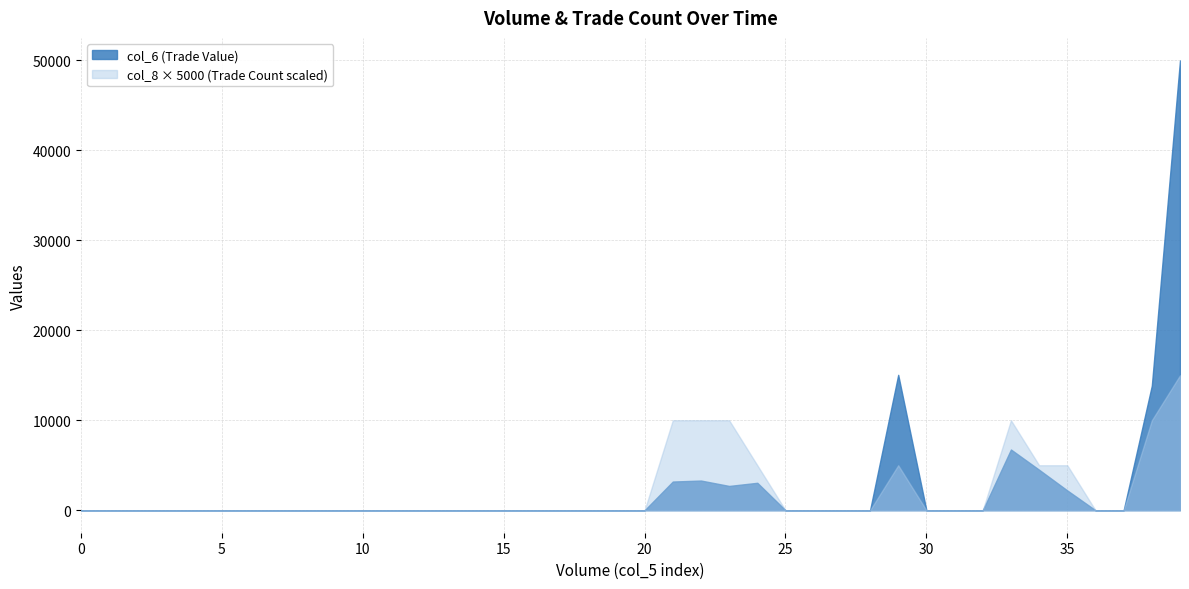

Rank the series by their maximum value, from lowest to highest.

col_8 × 5000 (Trade Count scaled), col_6 (Trade Value)